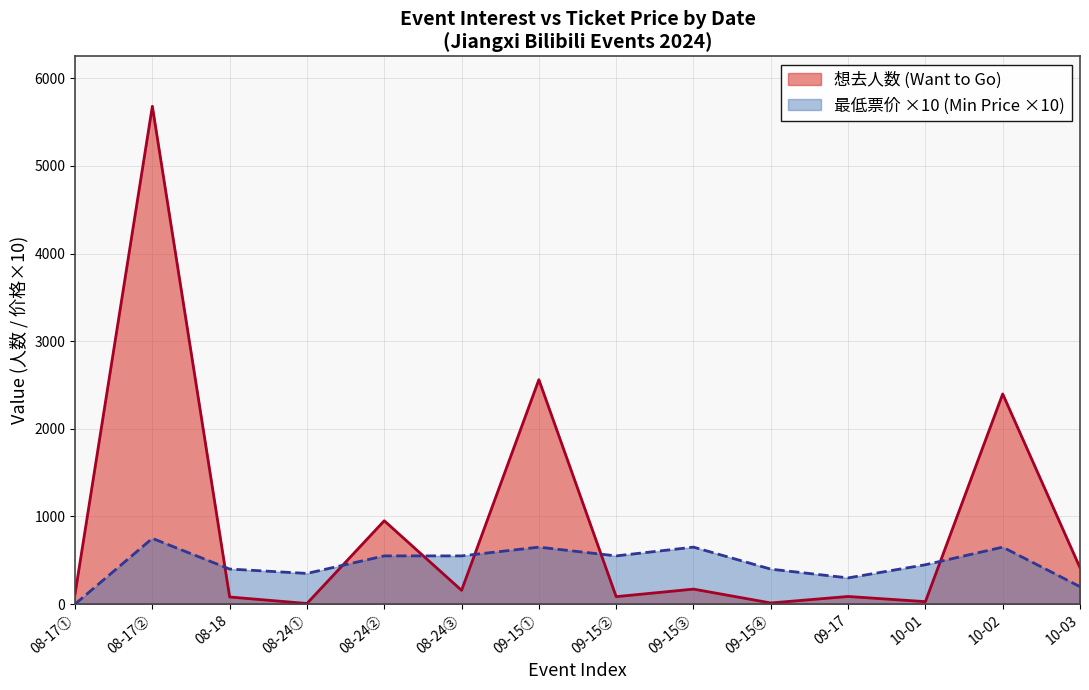

The value of 想去人数 (Want to Go) at 09-17 is 87. True or false?

True